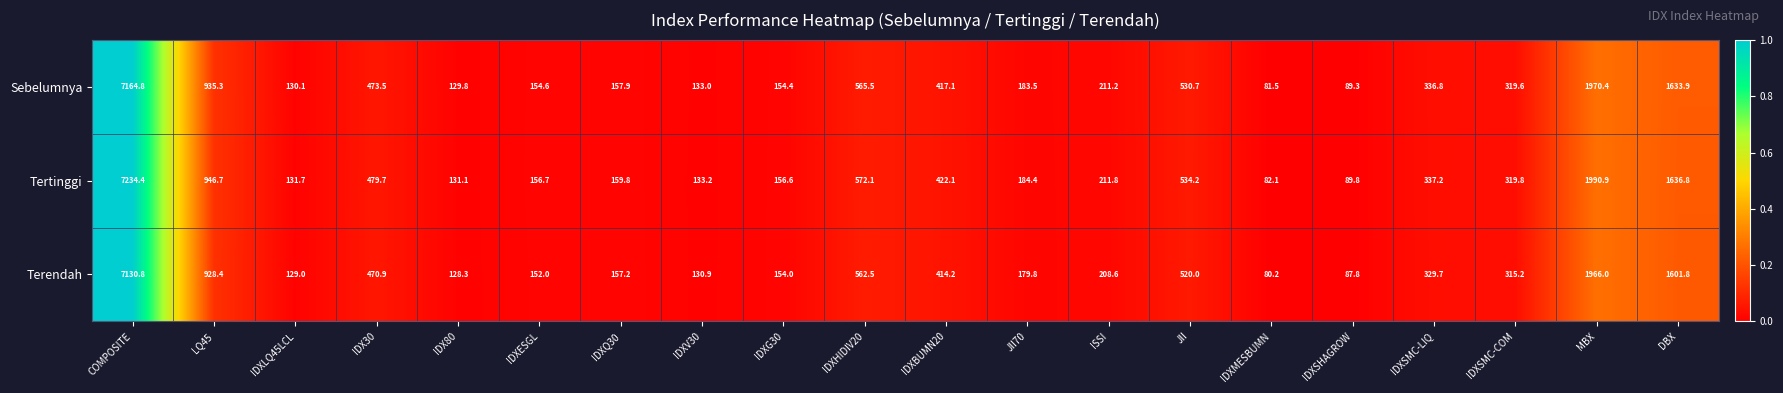

Which series changed the most between COMPOSITE and IDXMESBUMN?

Tertinggi